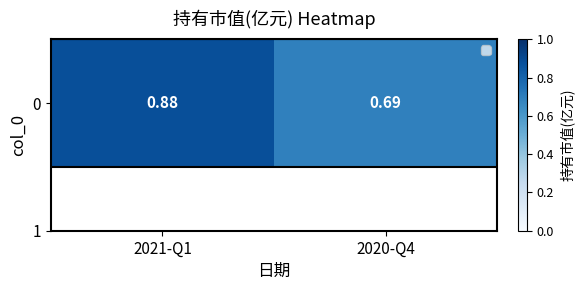

The value at 2021-Q1 is 1.4. True or false?

False